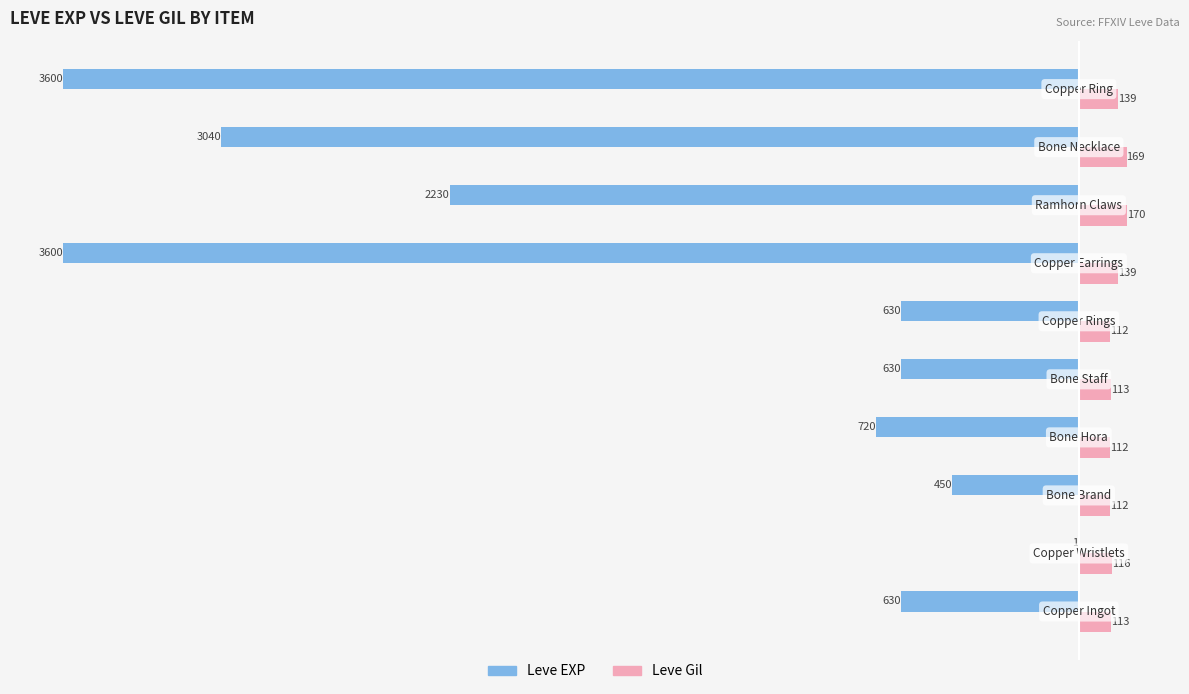

What is the sum of all Leve EXP values?

-15531